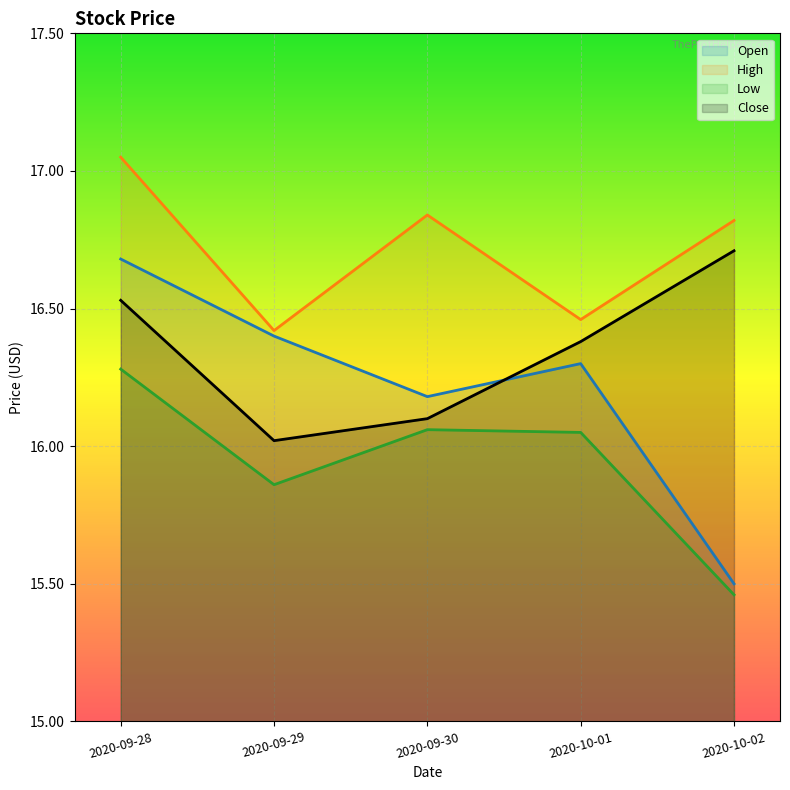

What are all the series names shown in the legend?

Open, High, Low, Close